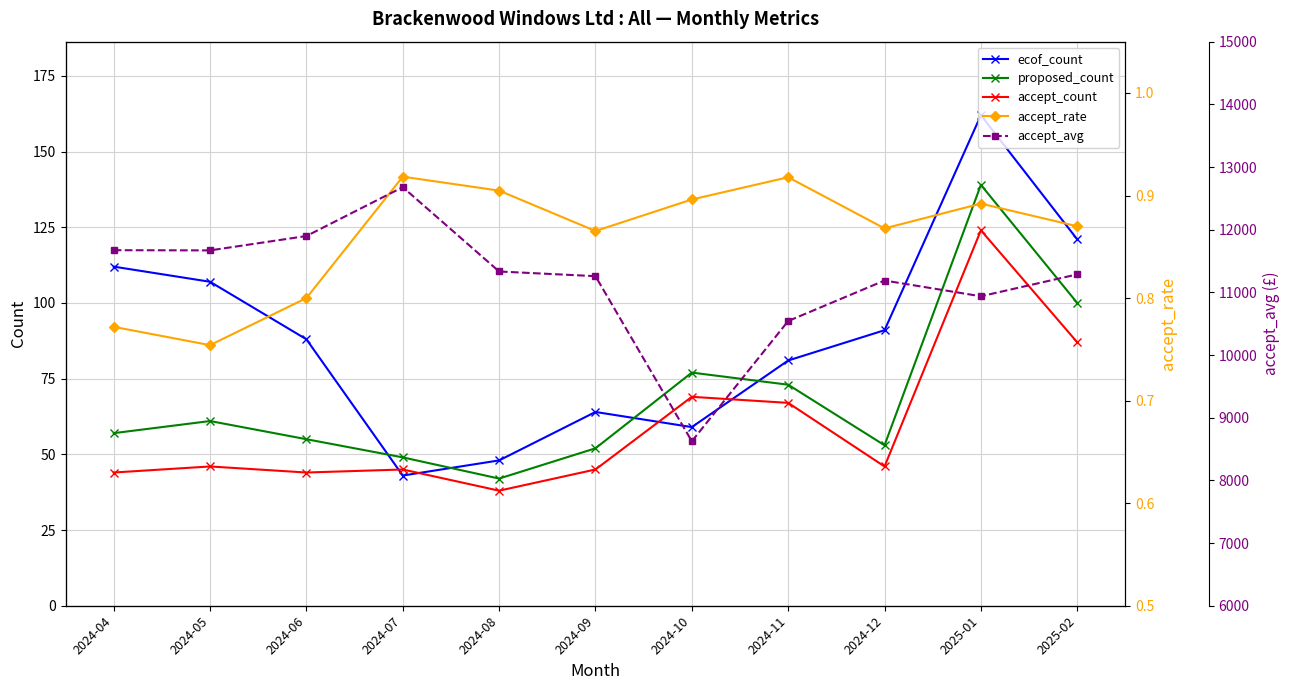

True or false: proposed_count and accept_avg cross at least once.

False